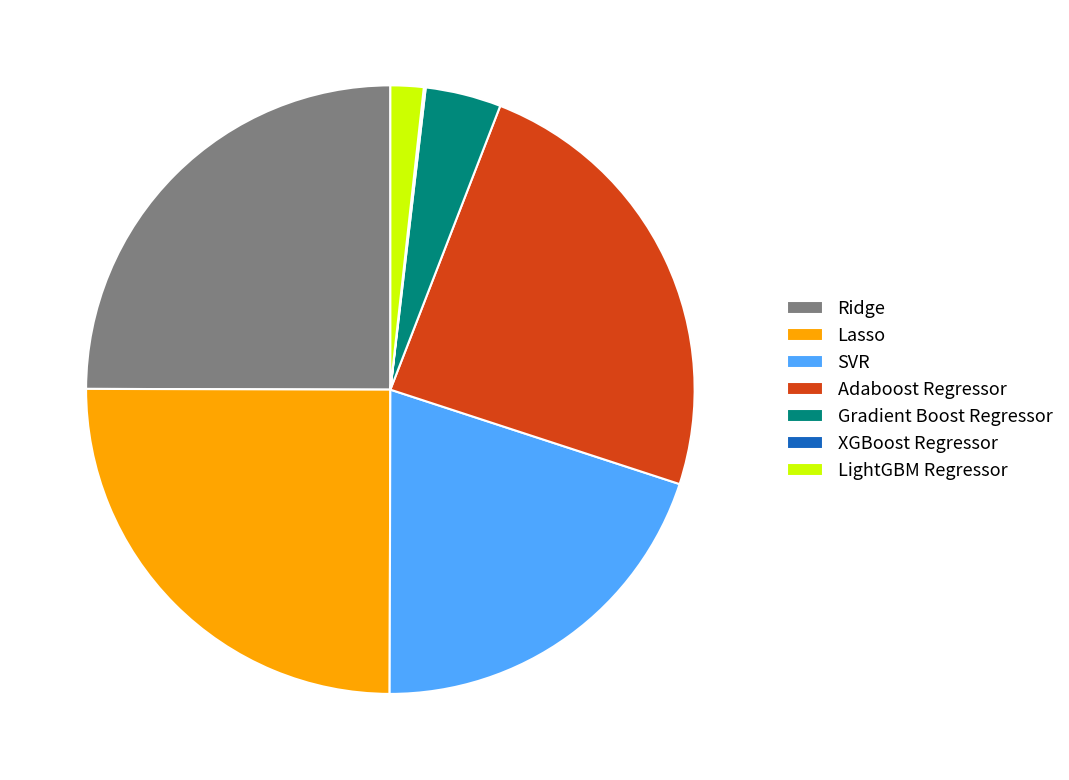

Is it true that SVR is 34% of the pie?

False